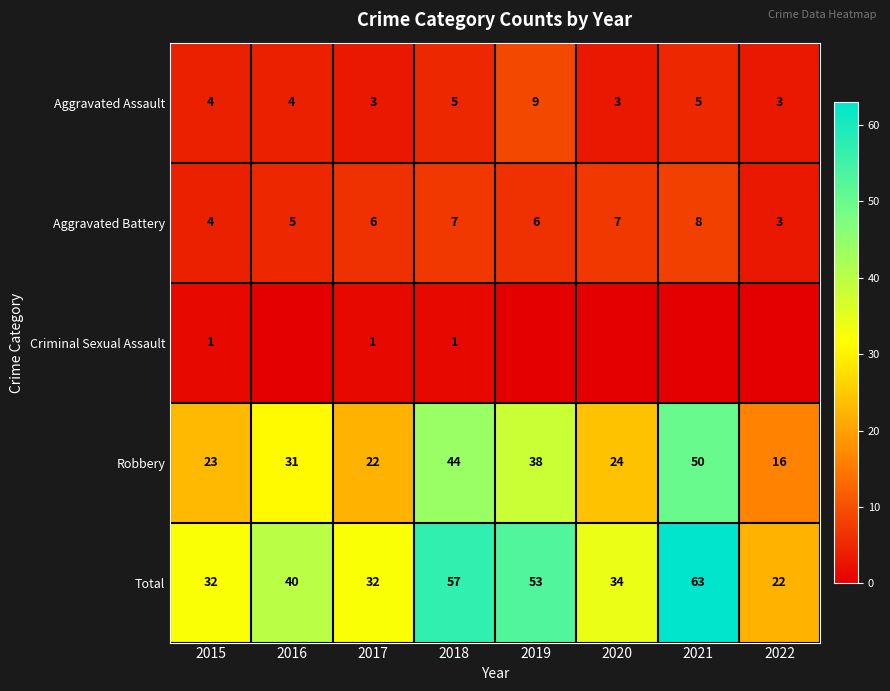

What is the spread (max minus min) of values at 2017?

31